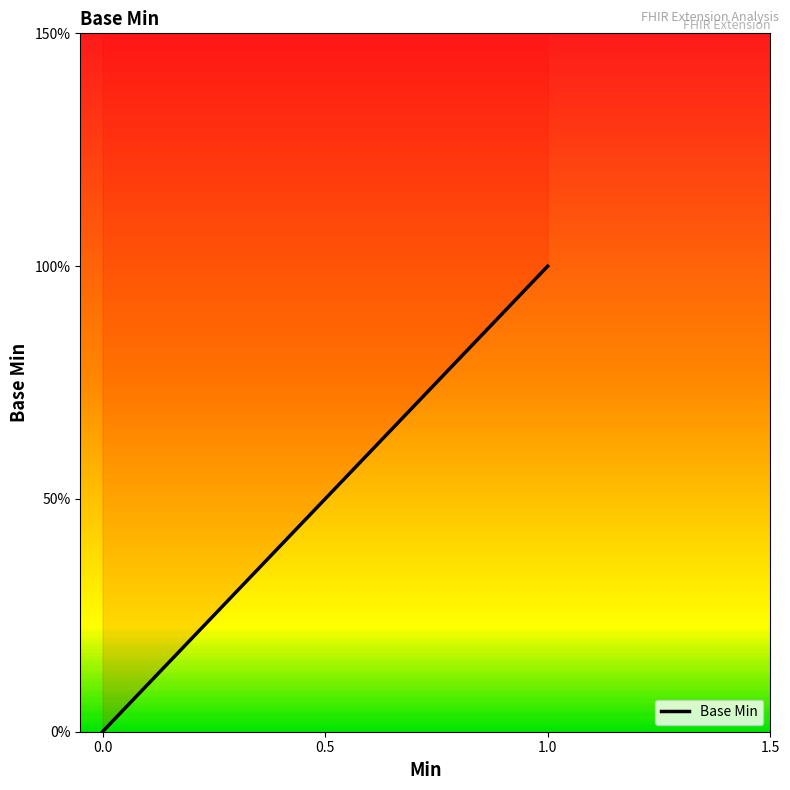

Is this an area chart (filled region under the line)?

No